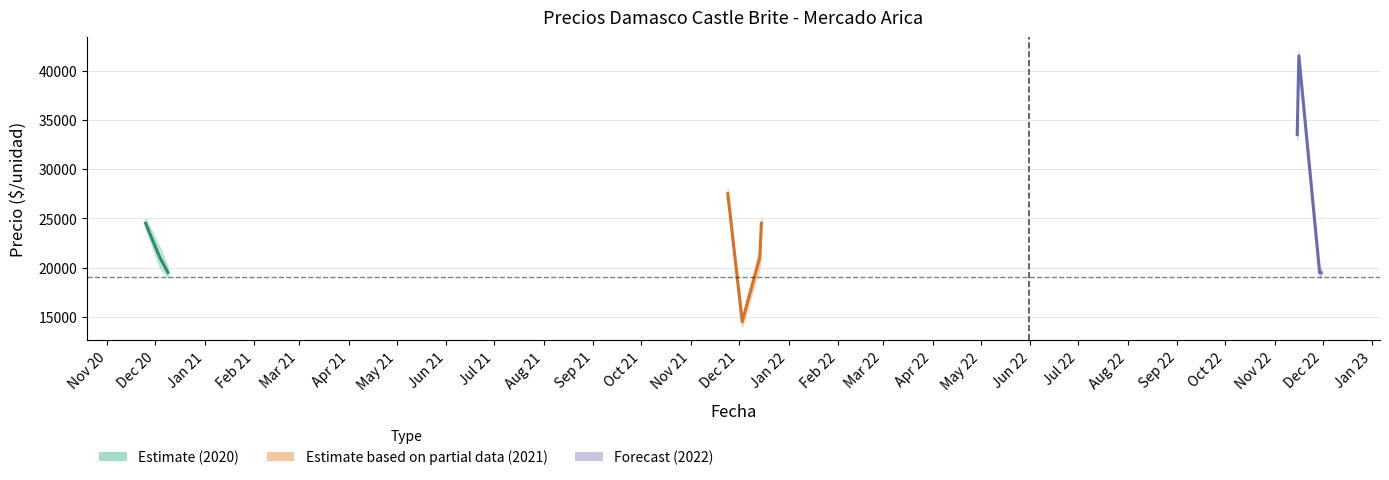

List the labels in order of Precio minimo value, smallest first.

2021-12-03, 2020-12-09, 2022-11-29, 2022-11-30, 2020-12-04, 2021-12-14, 2020-11-25, 2021-12-15, 2021-11-24, 2022-11-15, 2022-11-16